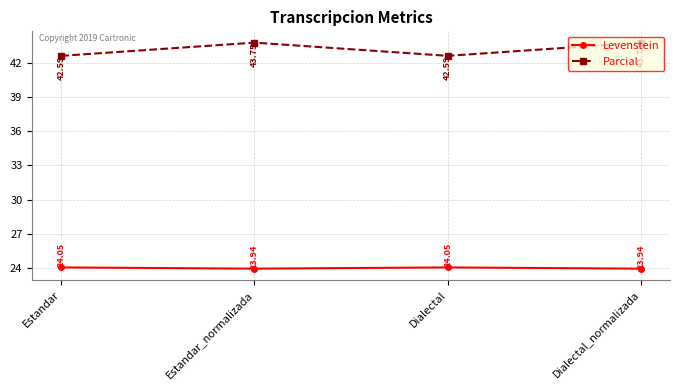

What is the label of the 4th point from the right?

Estandar